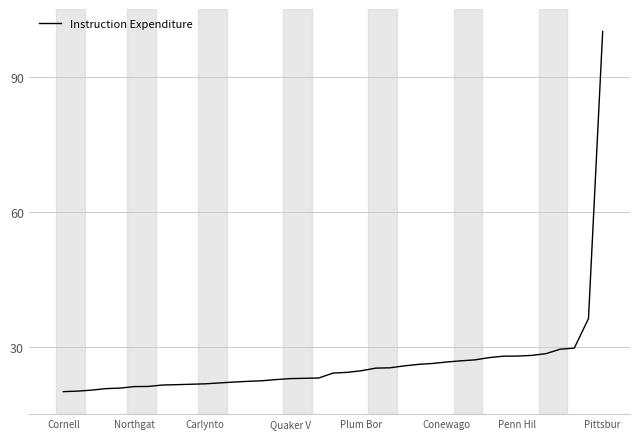

What is the difference between the maximum and minimum values?

80.0